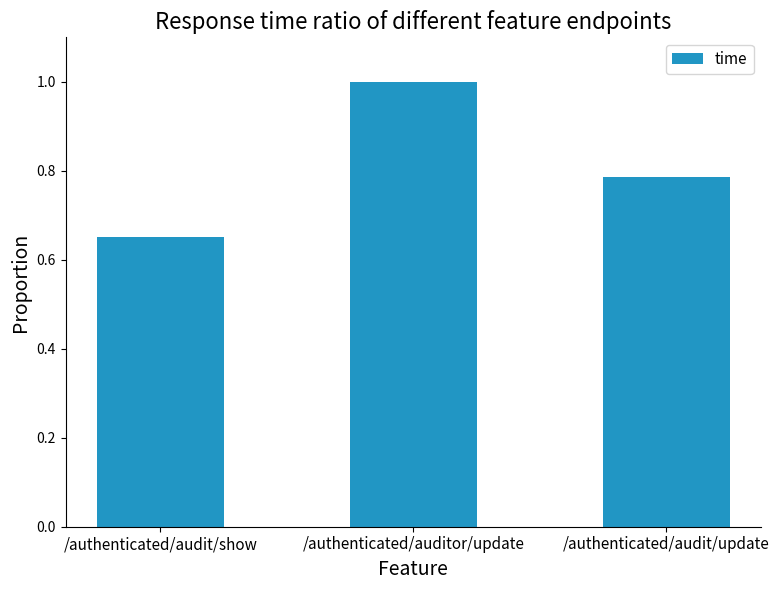

Is it true that the value at /authenticated/auditor/update is 1.0?

True